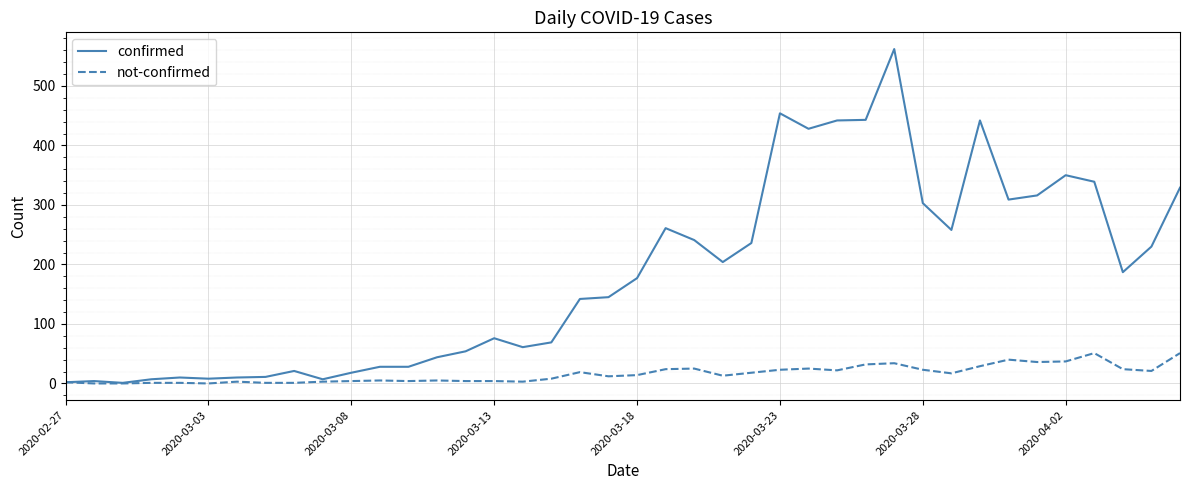

What is the highest value of the not-confirmed series?

51